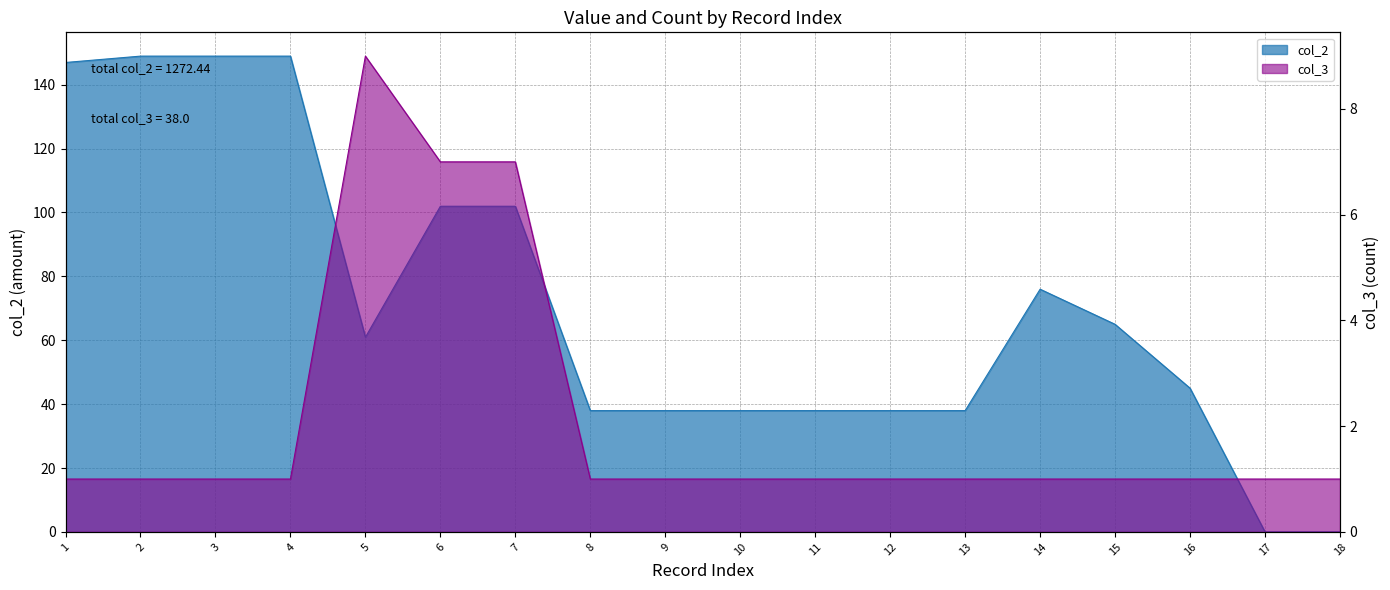

Read the col_2 value at 16.0.

45.0